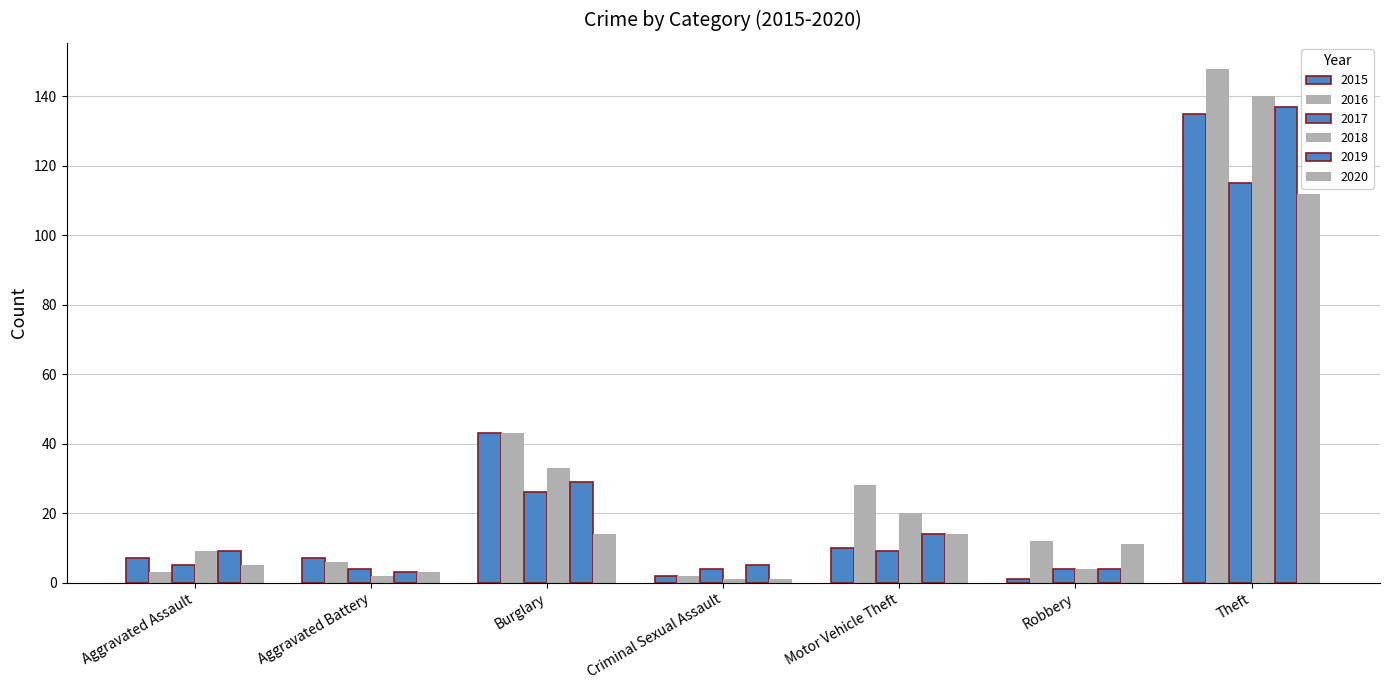

What is the total value across all series at Aggravated Battery?

25